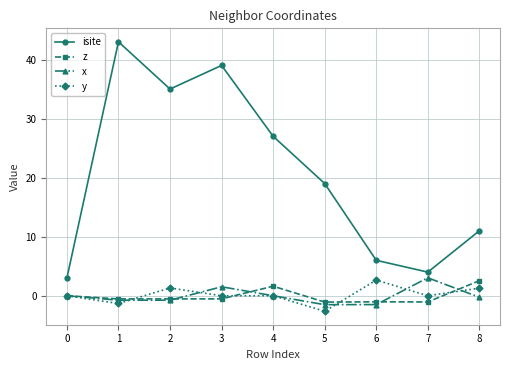

Is the value of isite at 5 greater than the value of z at 6?

Yes